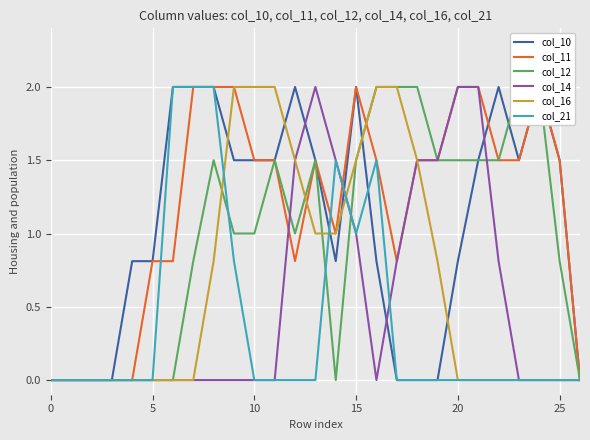

What is the spread (max minus min) of values at 16?

2.0